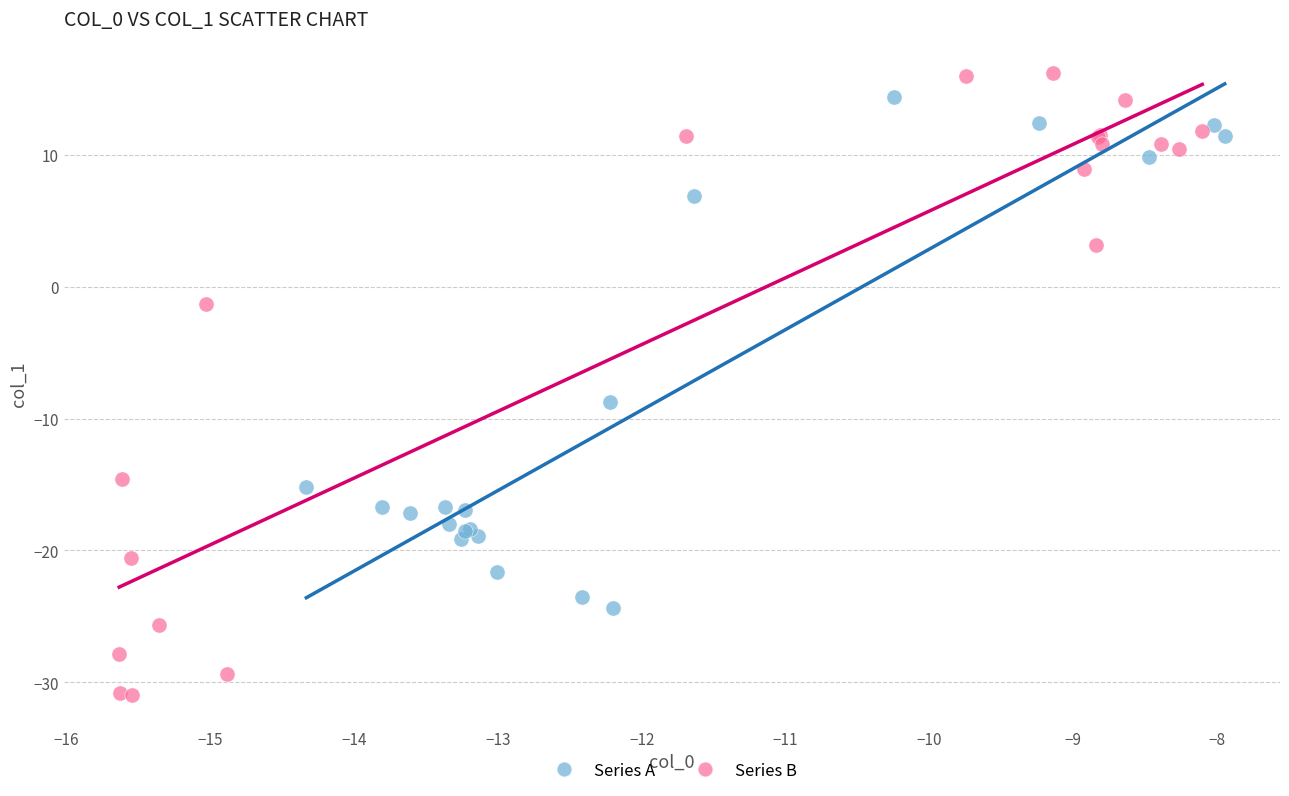

Which series contains the lowest Y value?

Series B